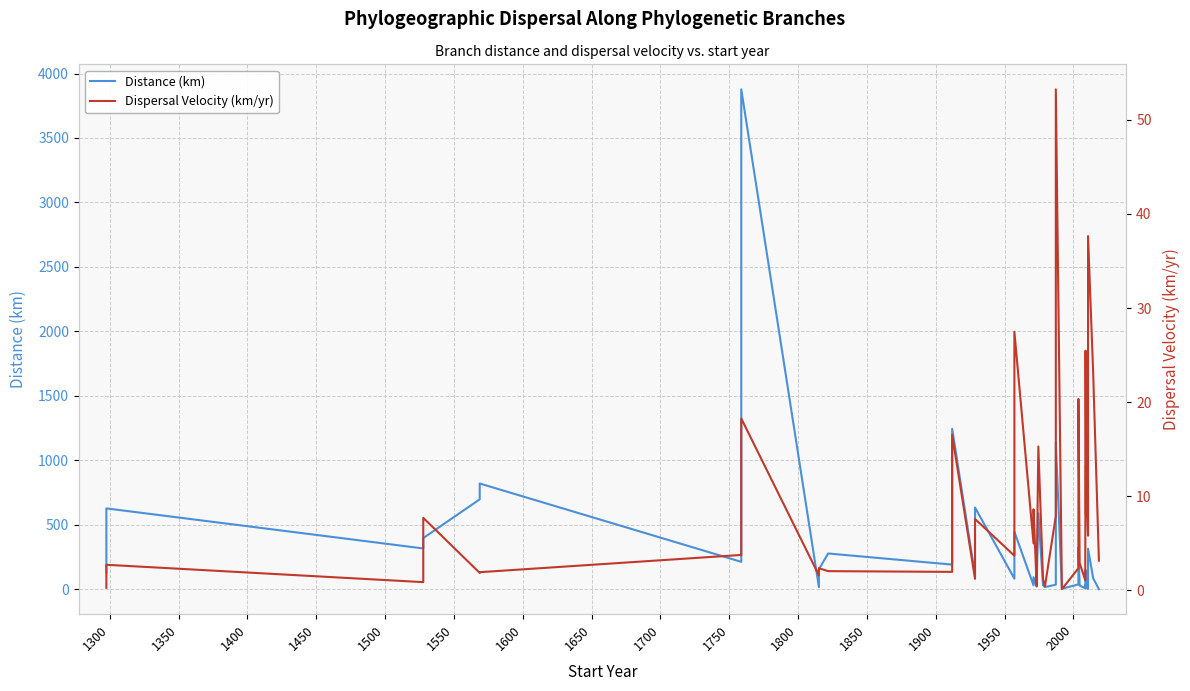

The value of Dispersal Velocity (km/yr) at 1350 is 2.7. True or false?

True